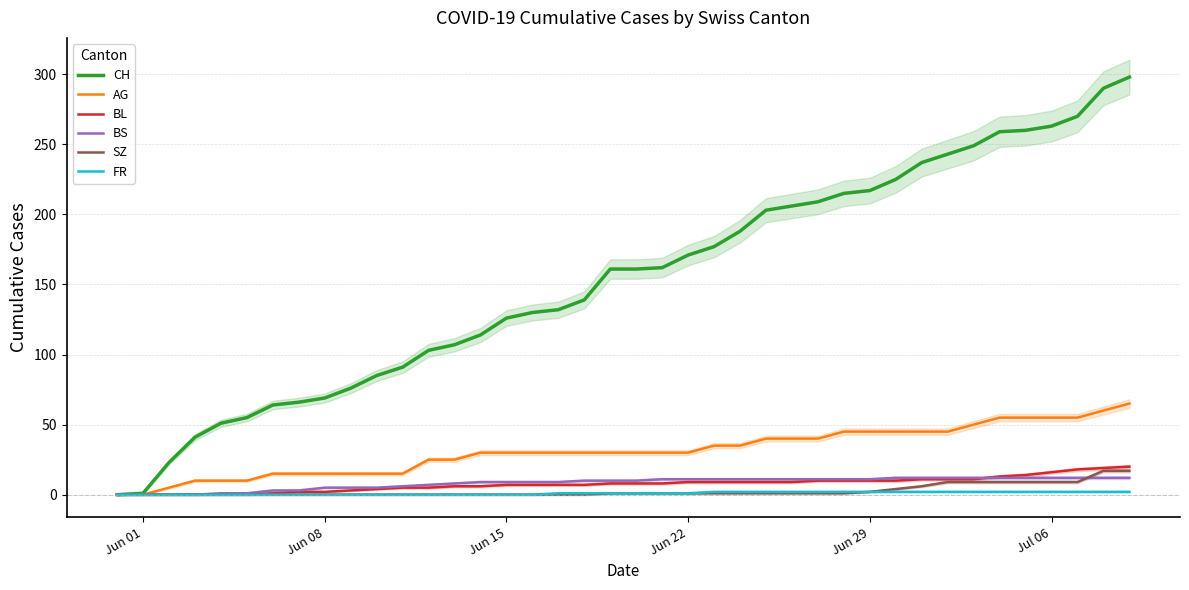

What are all the series names shown in the legend?

CH, AG, BL, BS, SZ, FR